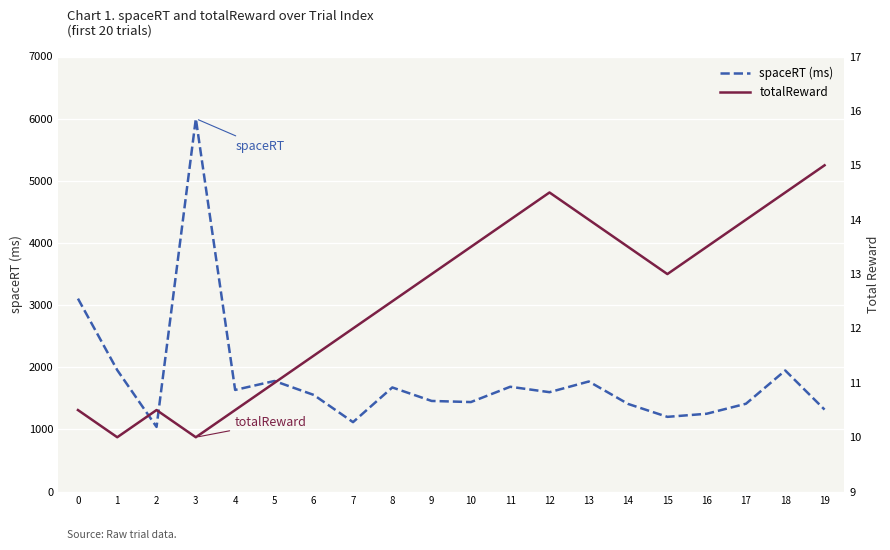

What is the total value across all series at 8?

1688.5